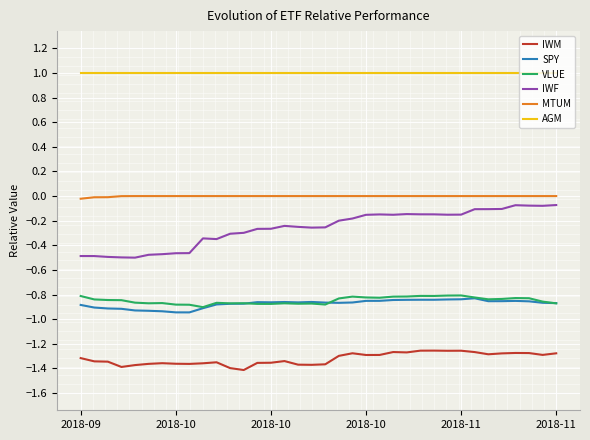

What is the greatest value displayed?

1.0